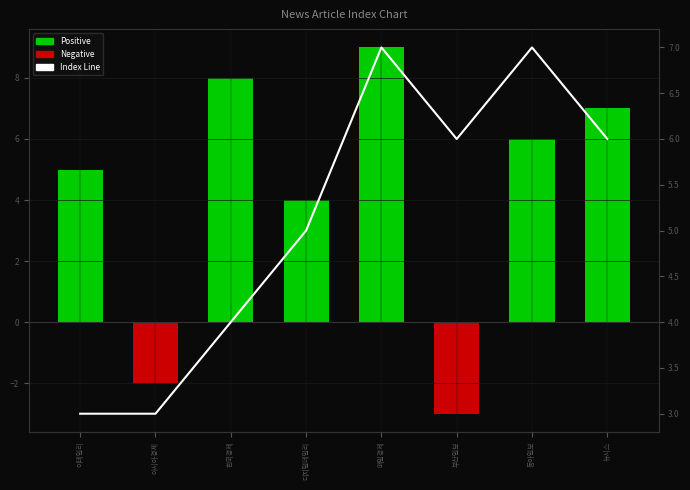

Rank the series by their maximum value, from highest to lowest.

Positive, Index Line, Negative